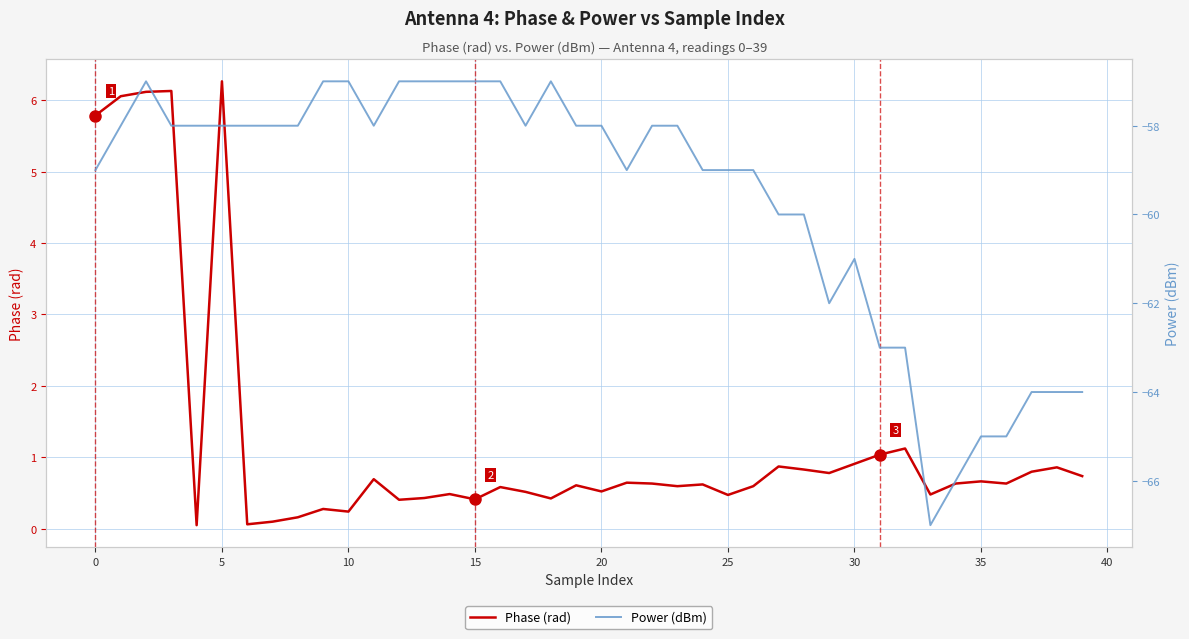

List the series in order of their overall mean, highest first.

Phase (rad), Power (dBm)